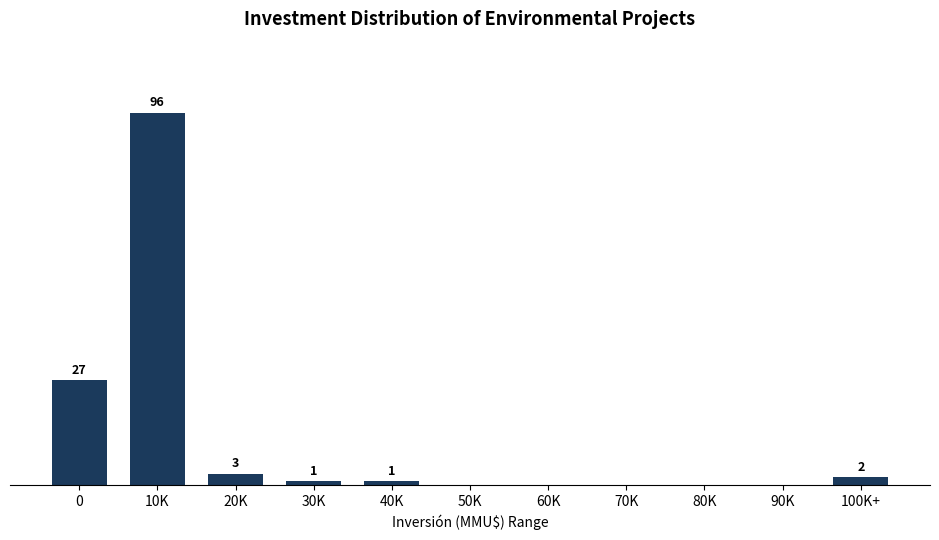

Between 10K and 0, which is larger?

10K